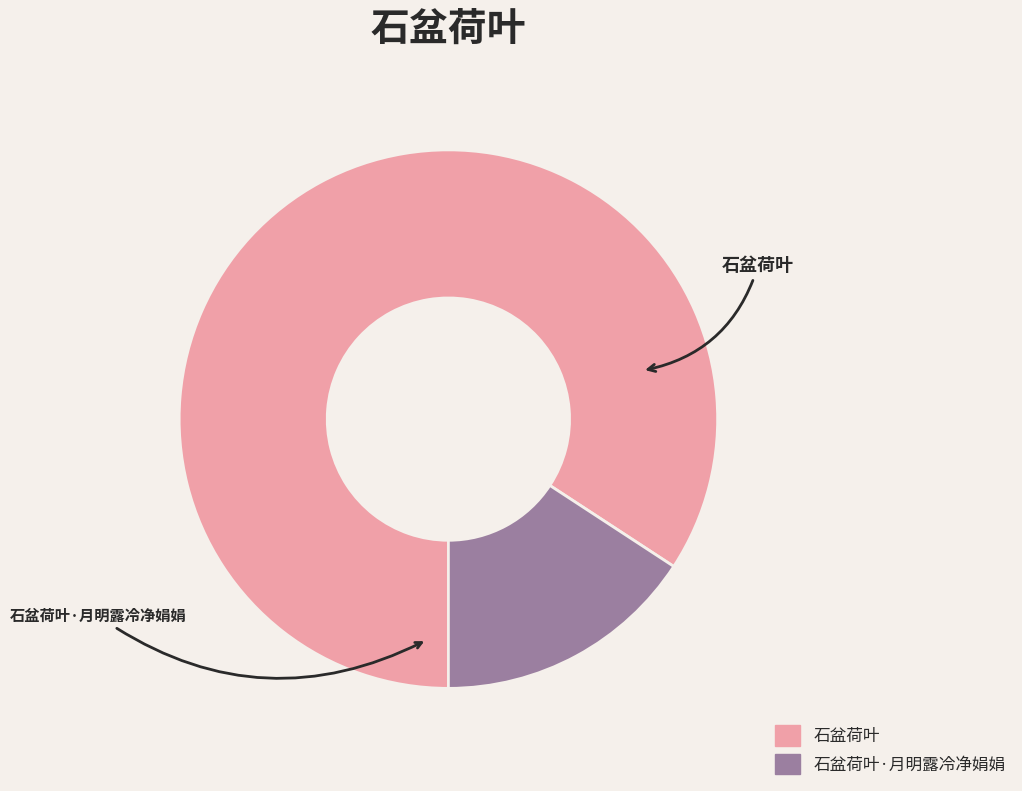

What is the change in value from 石盆荷叶 to 石盆荷叶·月明露冷净娟娟?

-699813